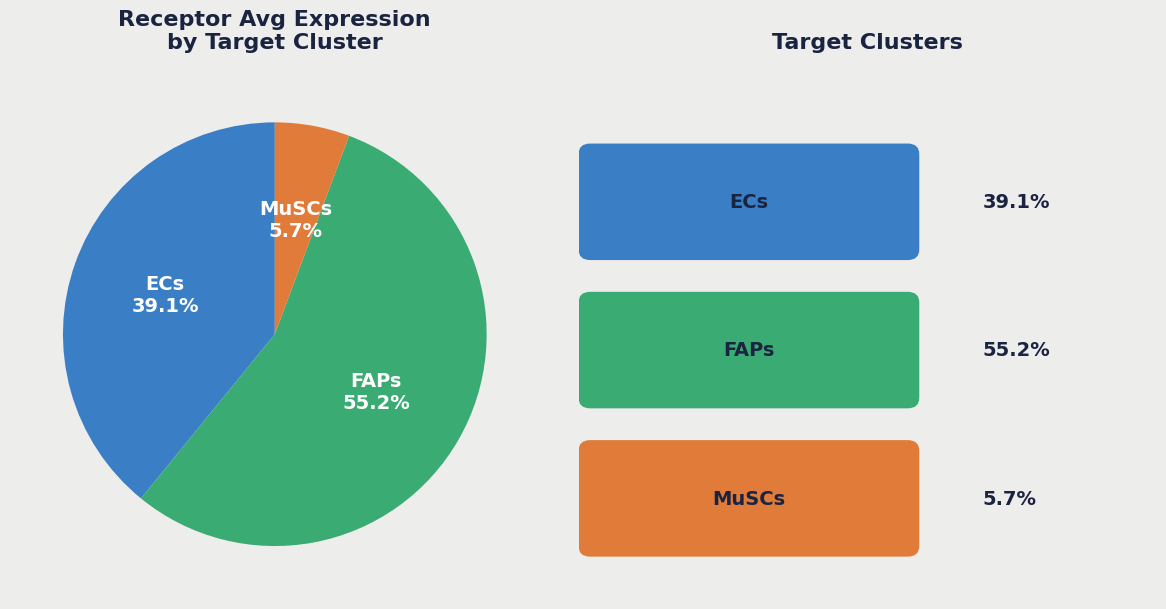

The MuSCs slice represents 16% of the pie. True or false?

False